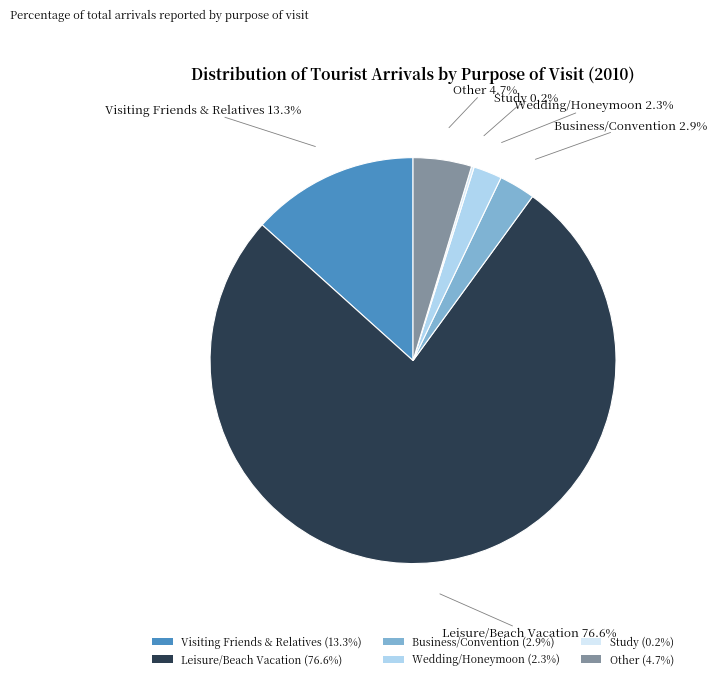

Is there a majority slice in this chart?

Yes